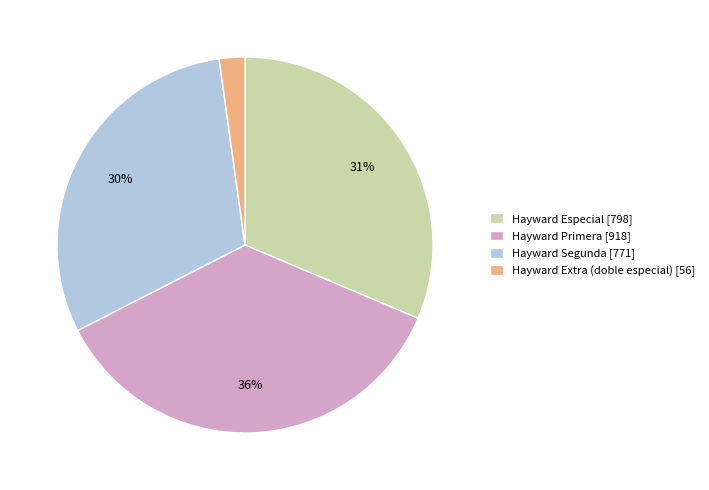

Count the number of slices in the pie.

4